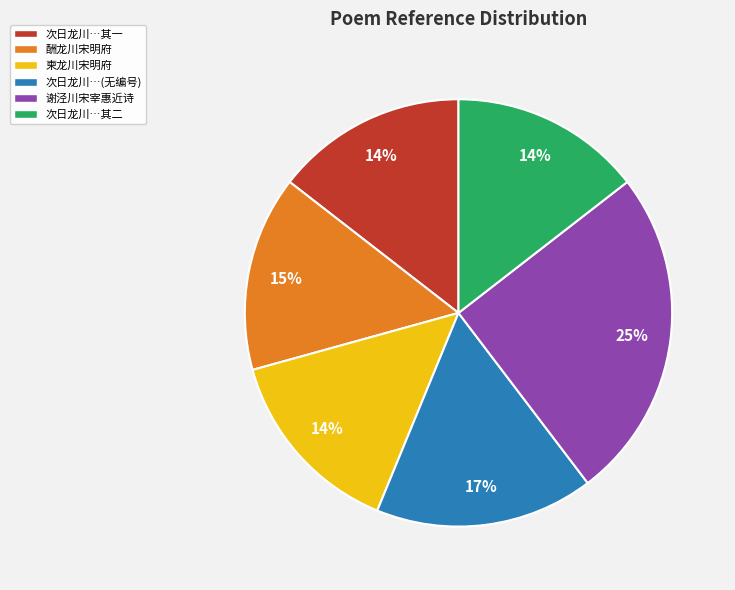

Is the sum of 次日龙川…其一 and 次日龙川…(无编号) greater than half?

No